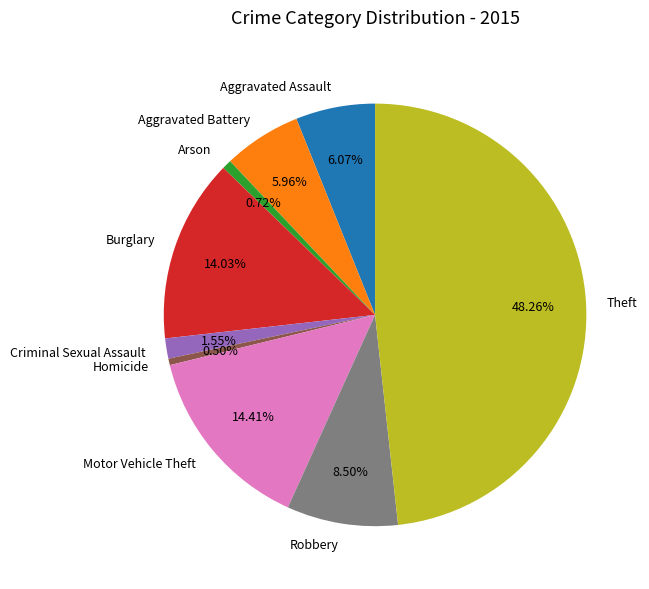

The Motor Vehicle Theft slice represents 29% of the pie. True or false?

False